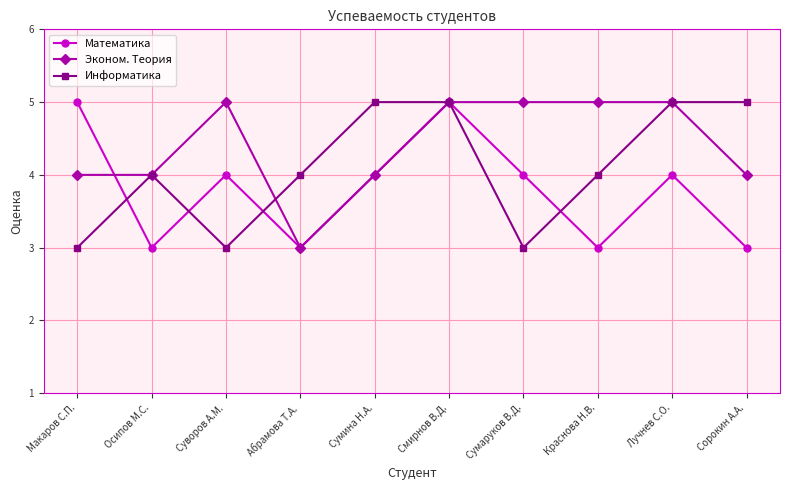

How many interior local peaks does the Математика series have?

3